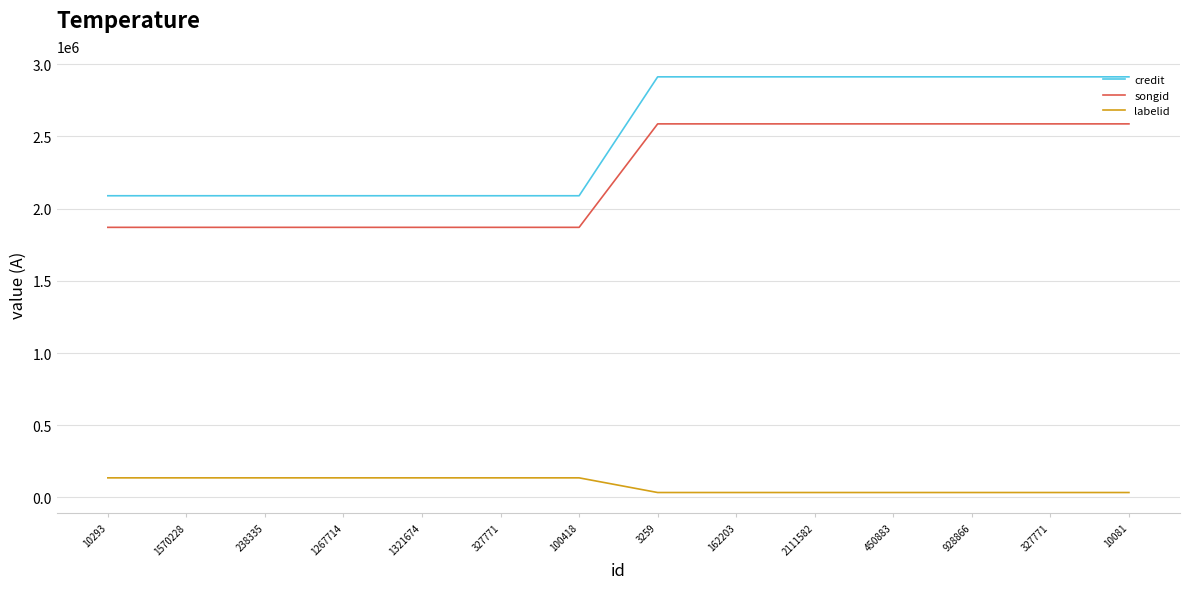

True or false: credit has more than 1 interior local peaks.

False